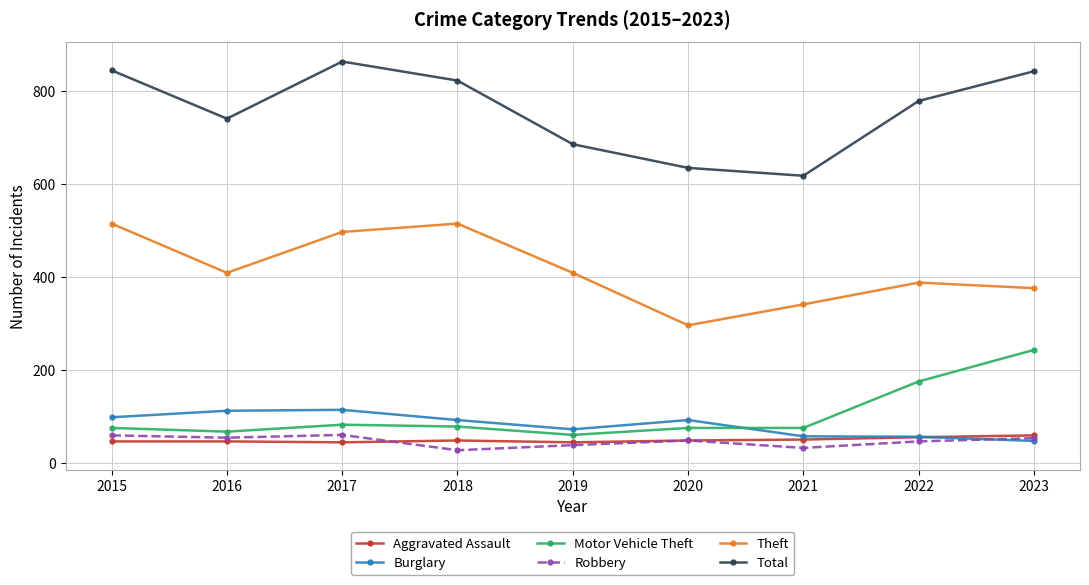

Does the chart display data point markers on the line(s)?

Yes